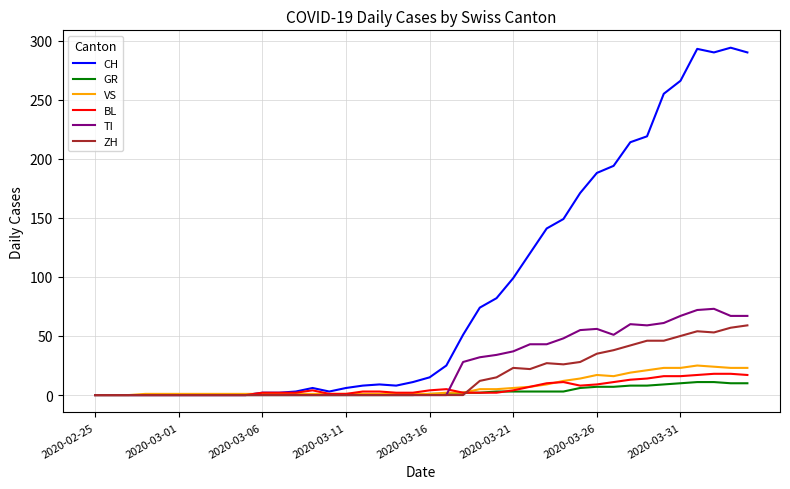

Count the number of data series in this chart.

6